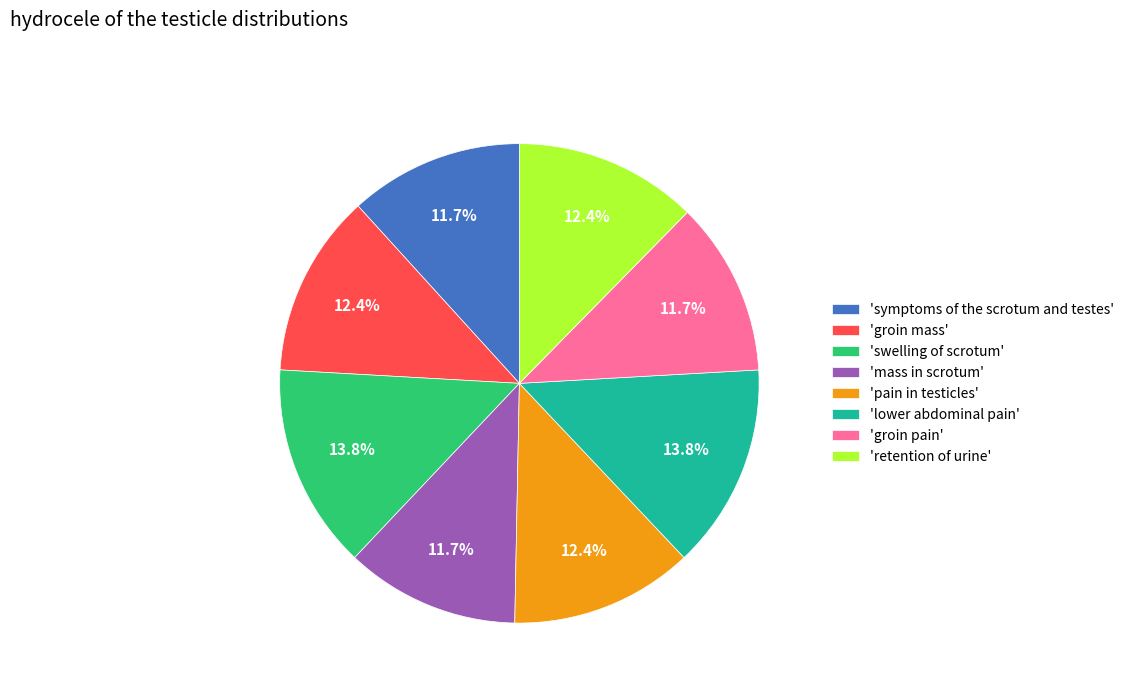

Is there a majority slice in this chart?

No